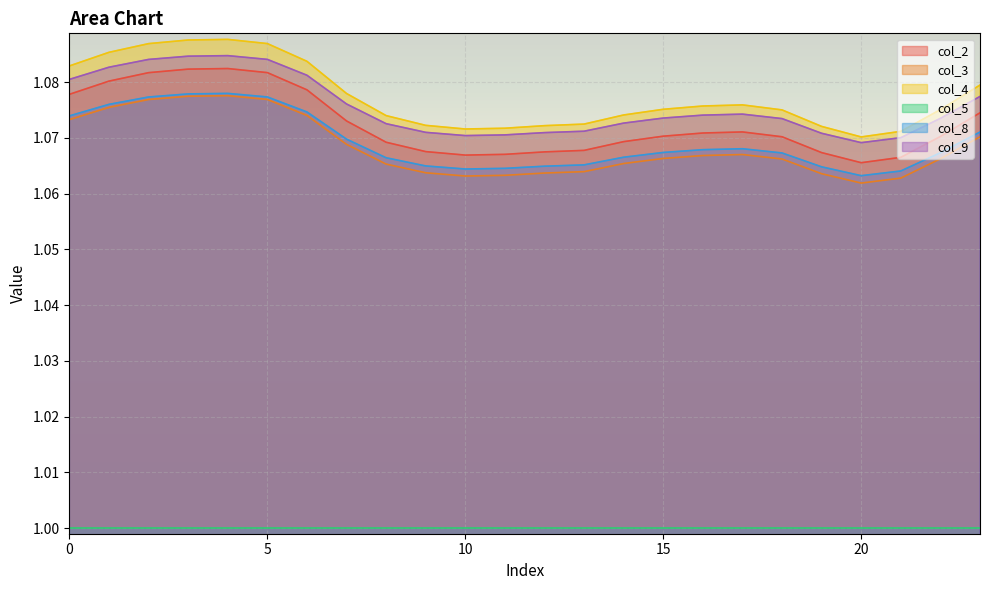

Is the value of col_2 at 1 greater than the value of col_4 at 18?

Yes